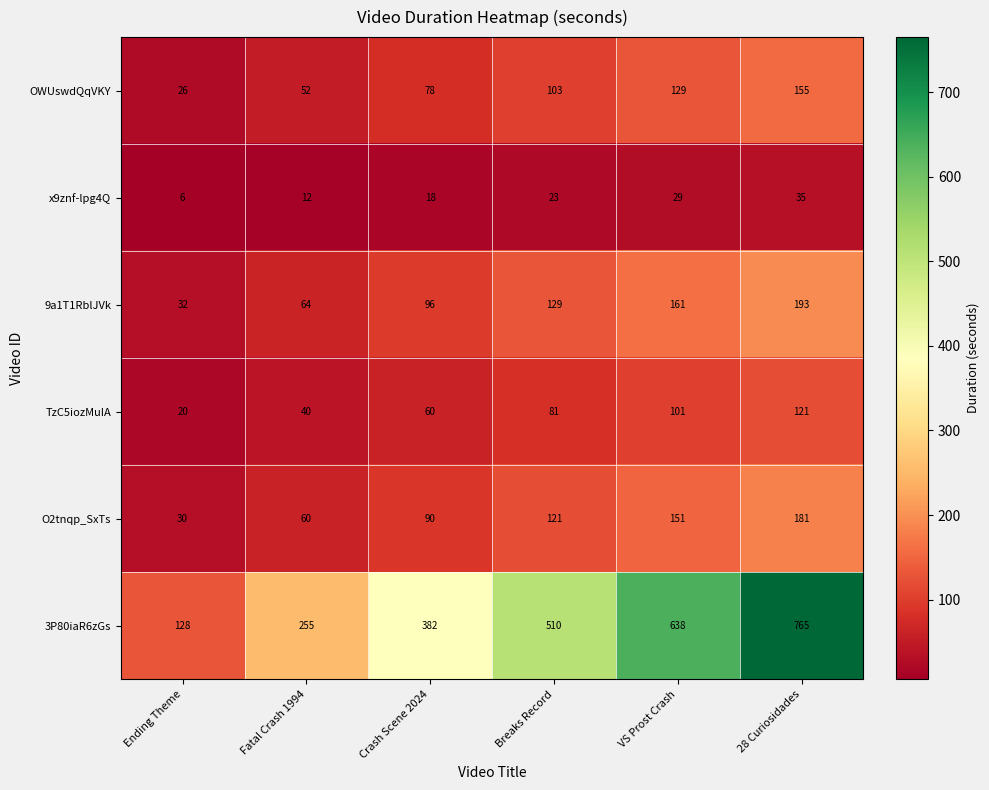

What is the difference between the maximum and second lowest values in the x9znf-lpg4Q series?

23